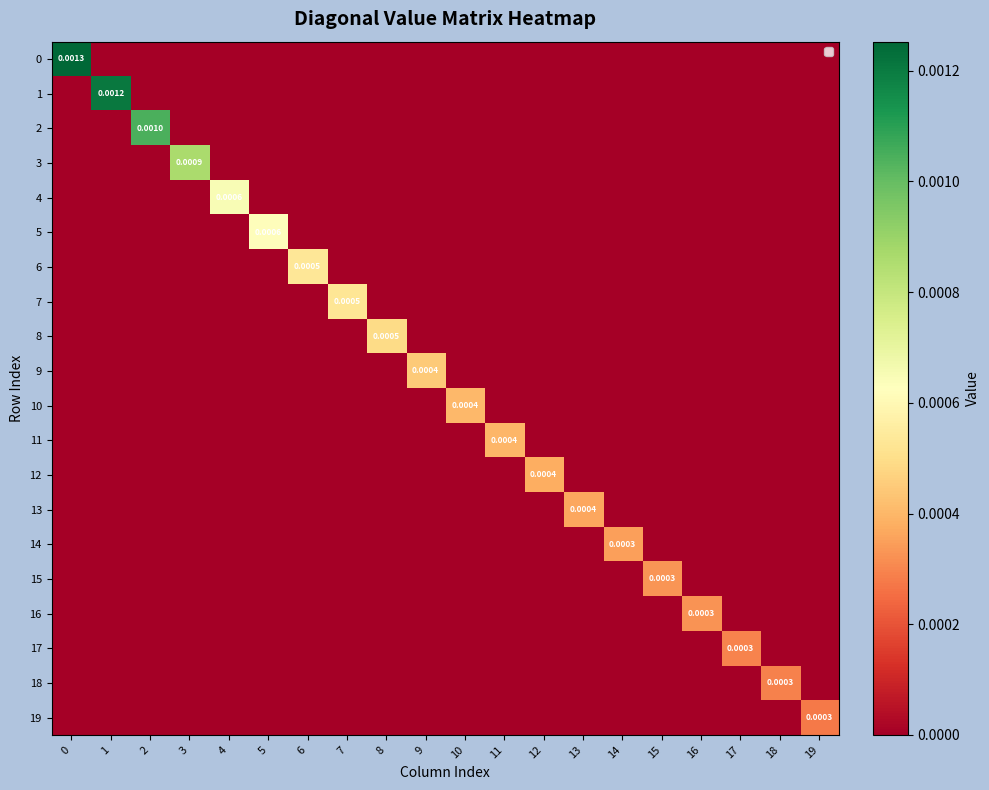

Is the value of 17 at 18 greater than the value of 6 at 3?

No